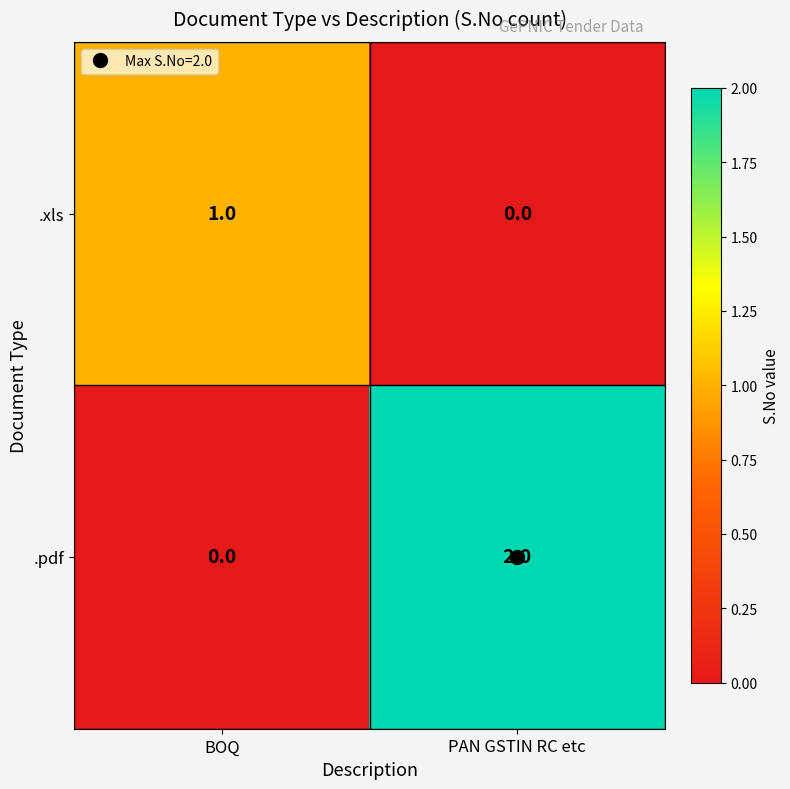

Rank the series by their average value, from lowest to highest.

.xls, .pdf